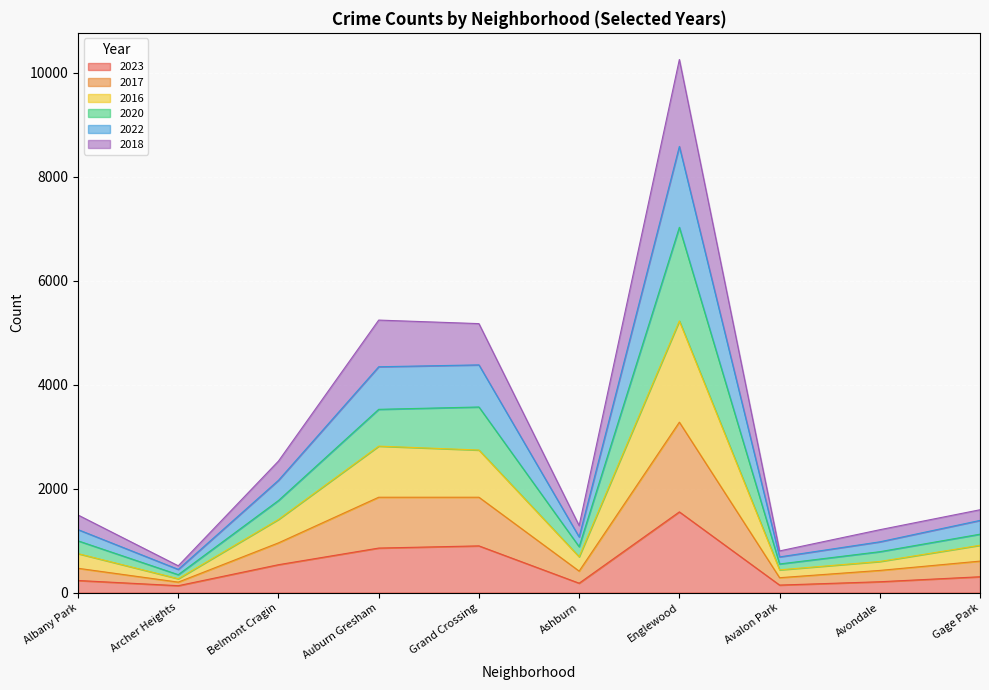

The 2023 series shows 2137 at Englewood. True or false?

False